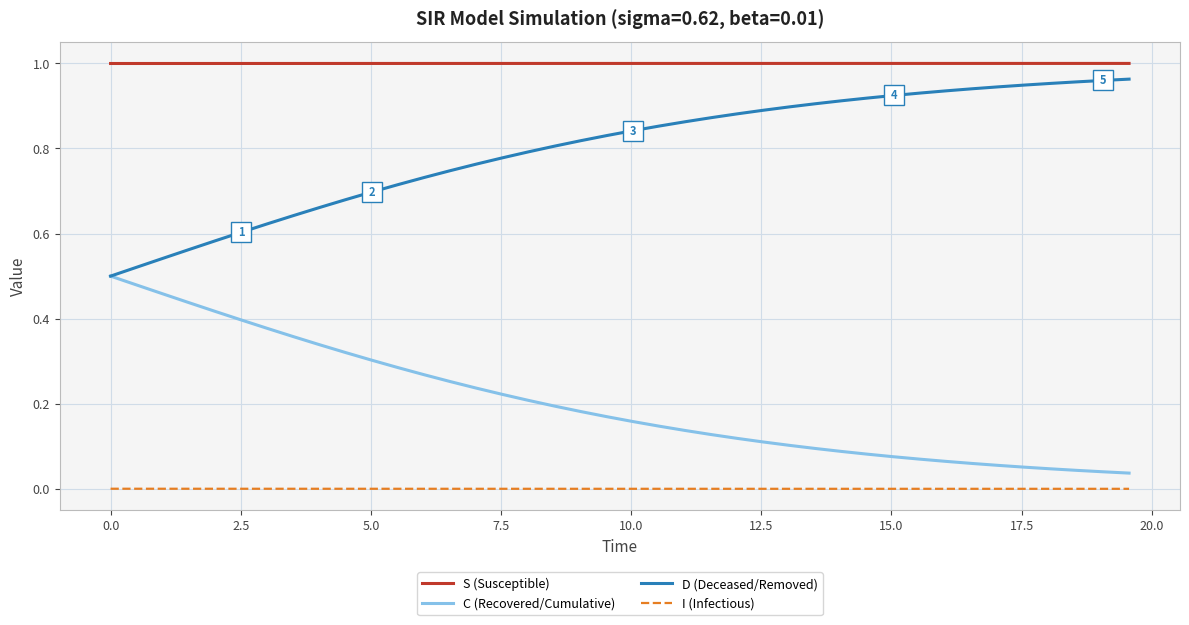

What is the sum of all C (Recovered/Cumulative) values?

8.1